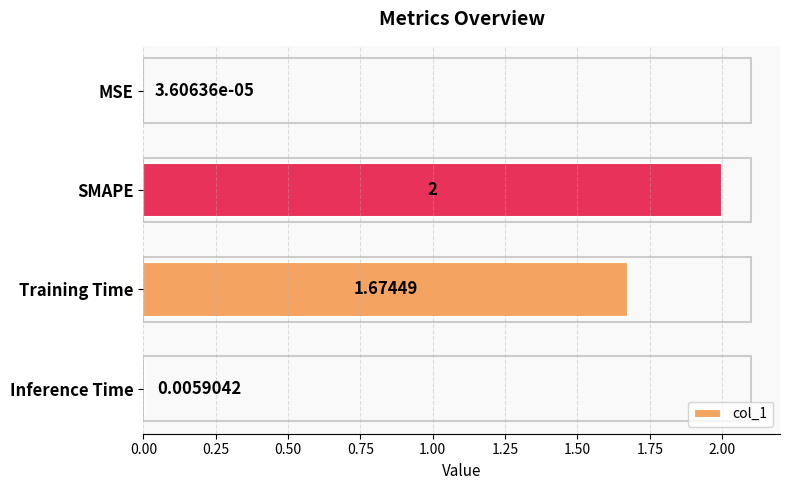

Are the bars horizontal?

Yes